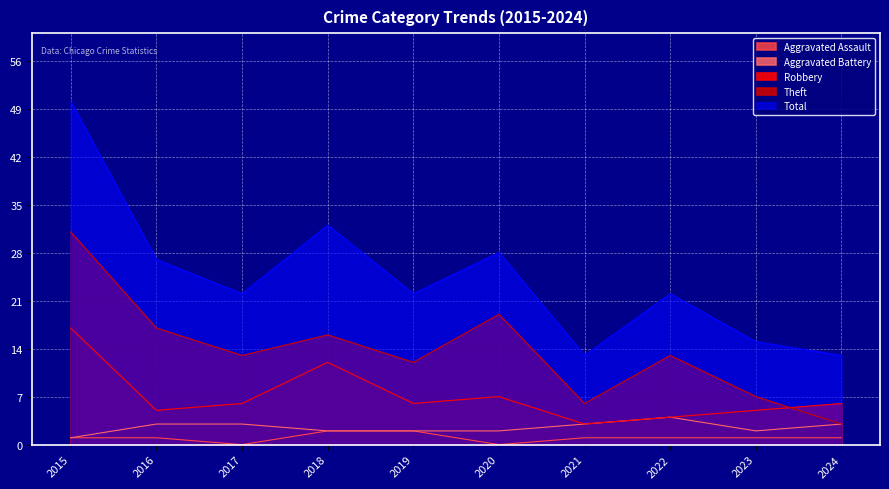

What are all the series names shown in the legend?

Aggravated Assault, Aggravated Battery, Robbery, Theft, Total